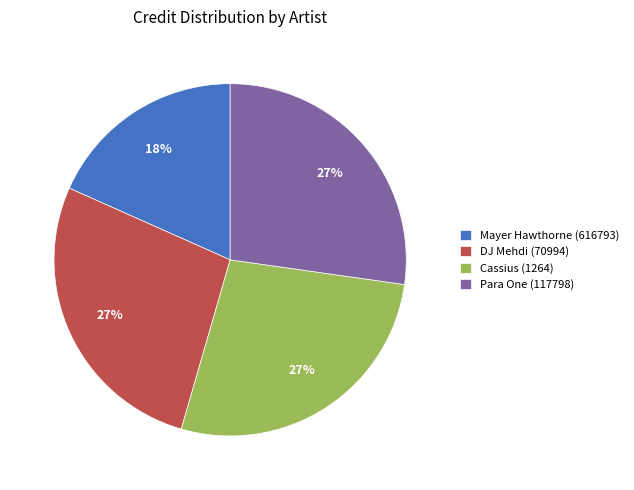

Is the sum of Para One (117798) and Cassius (1264) greater than half?

Yes